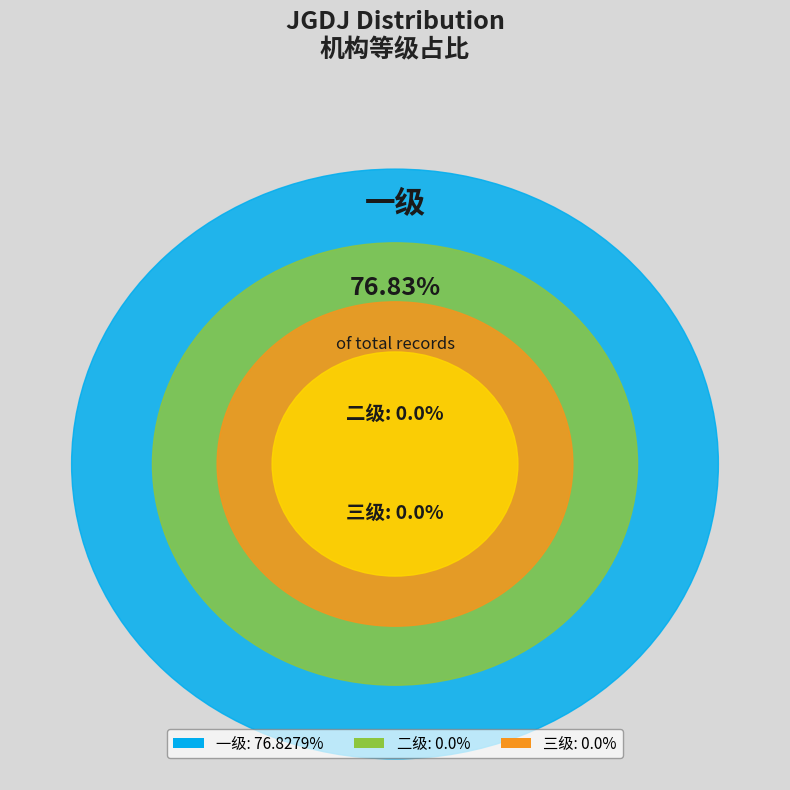

How many slices are in this pie chart?

3